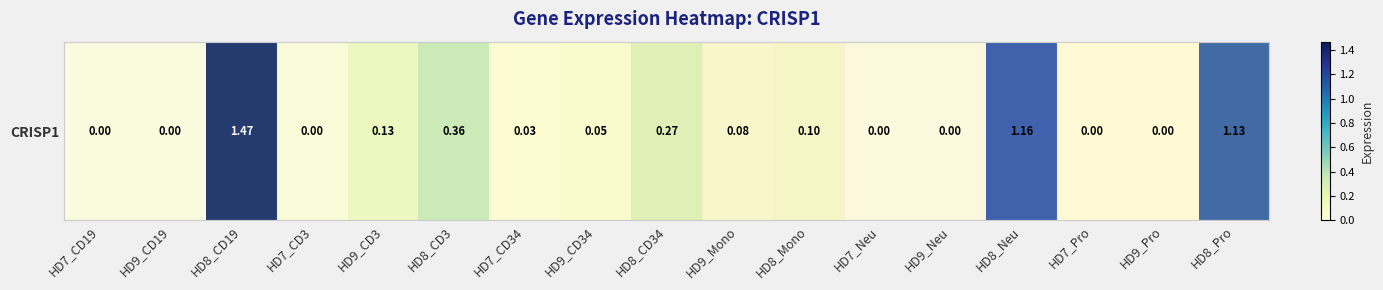

Which label corresponds to the largest value in the chart?

HD8_CD19